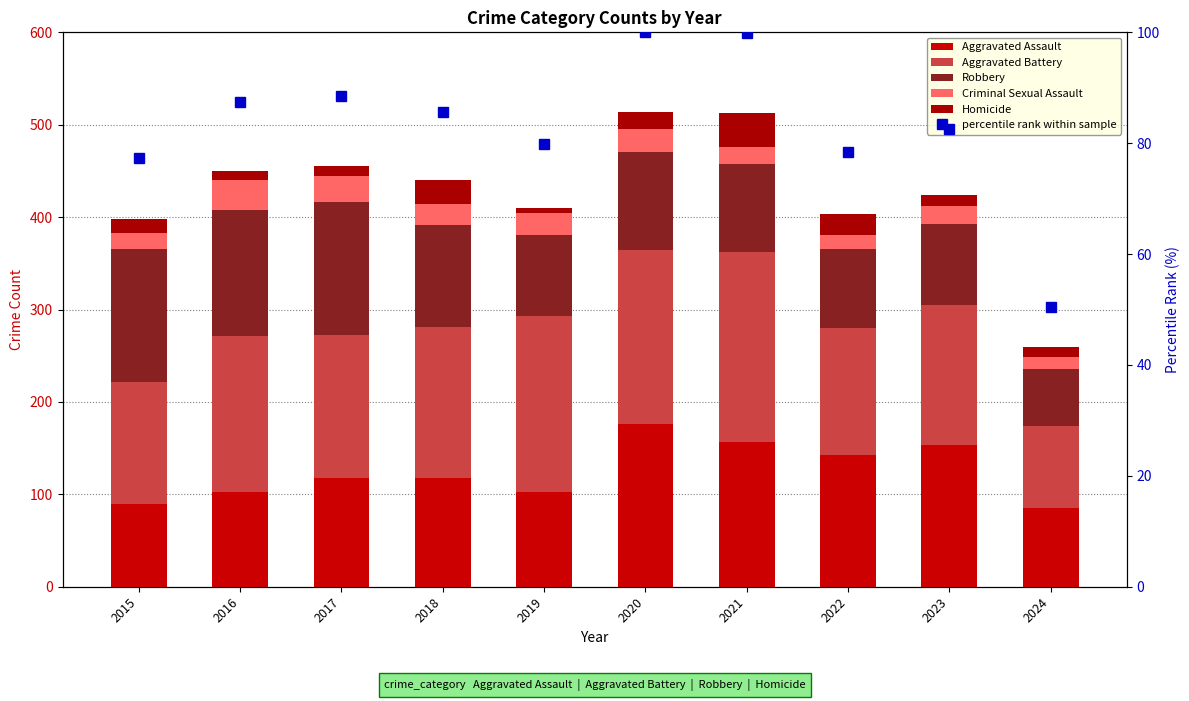

At how many categories does at least one series exceed 118?

9